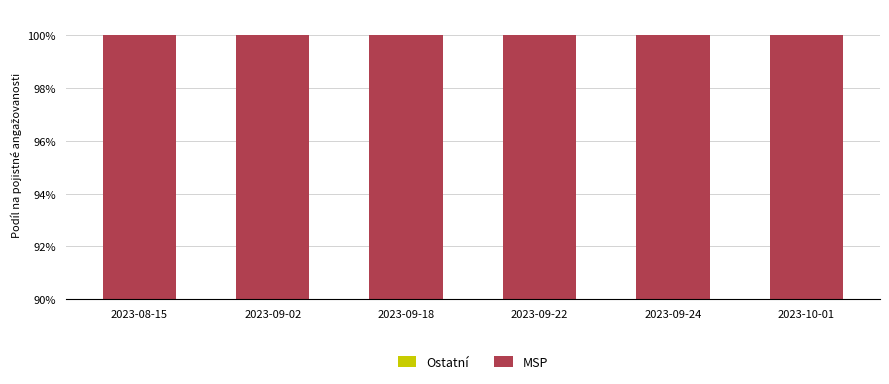

At how many categories does at least one series exceed 66?

5